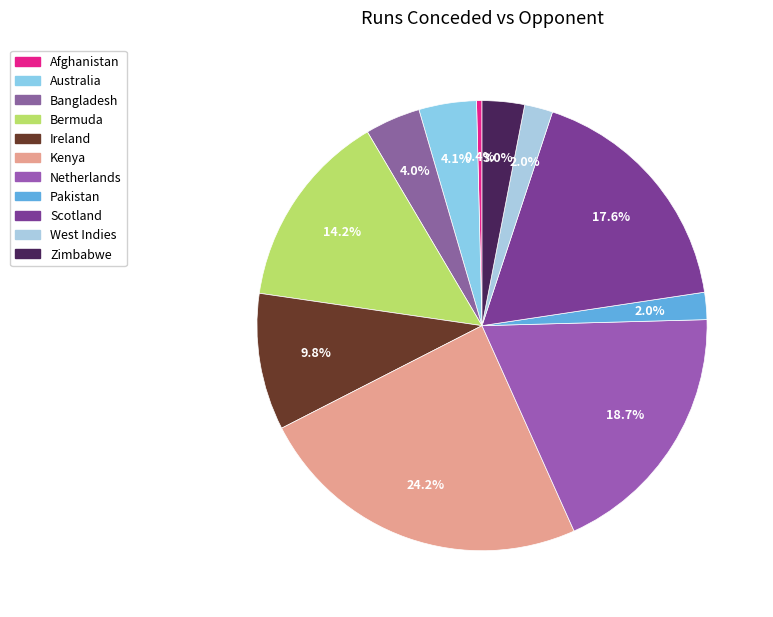

How many slices are in this pie chart?

11